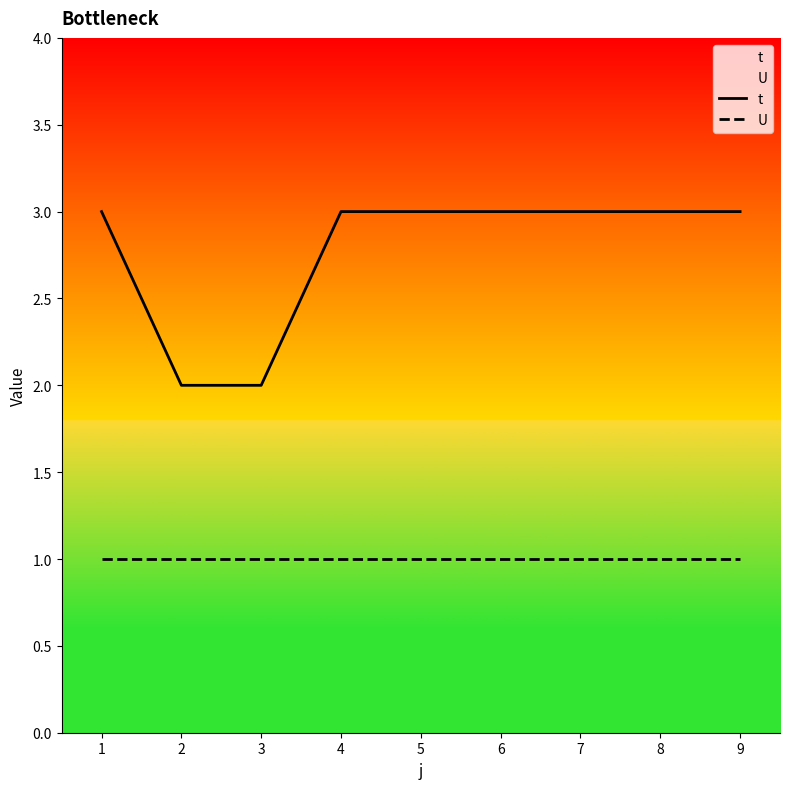

At which category is the sum across all series the highest?

1